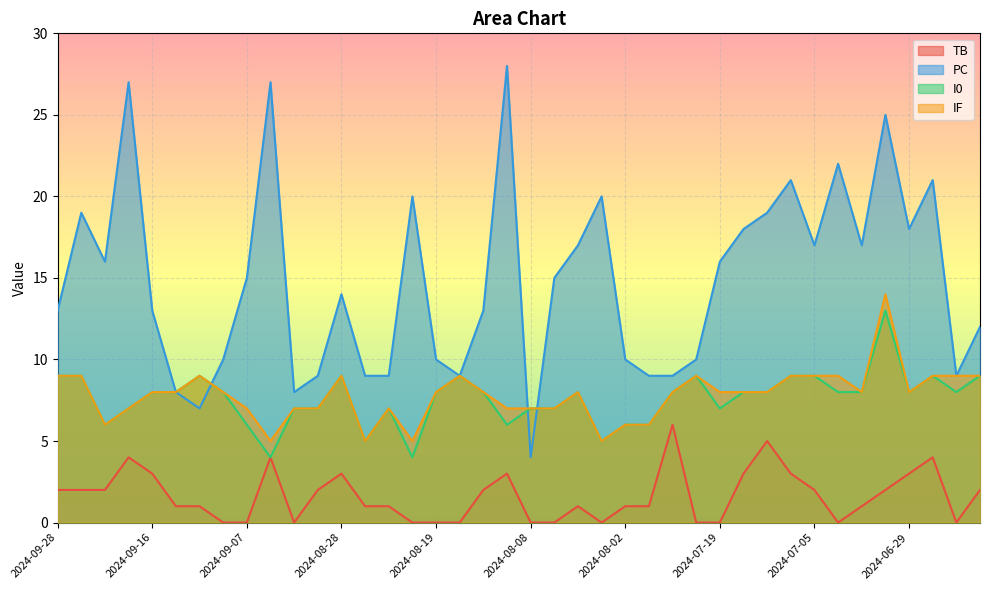

What is the value of the TB point at the 32nd from the left?

3